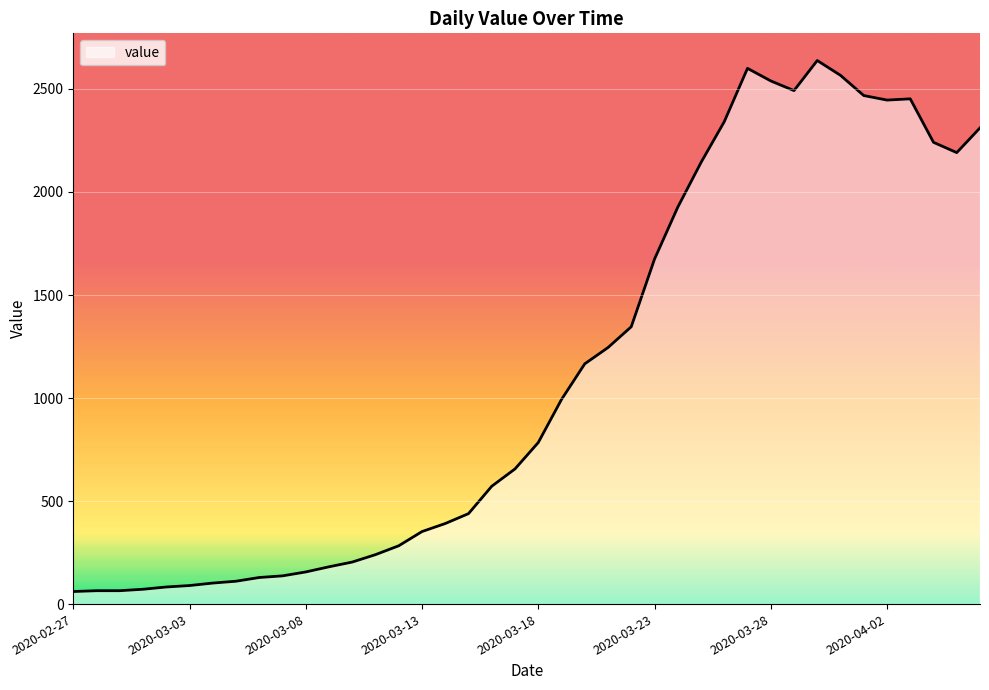

What is the maximum value shown in the chart?

2638